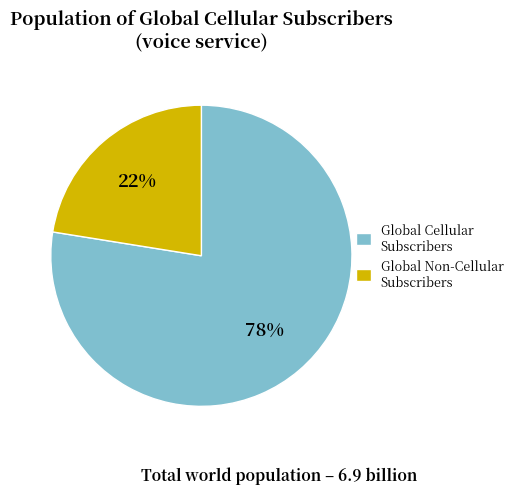

The Global Cellular Subscribers slice represents 78% of the pie. True or false?

True